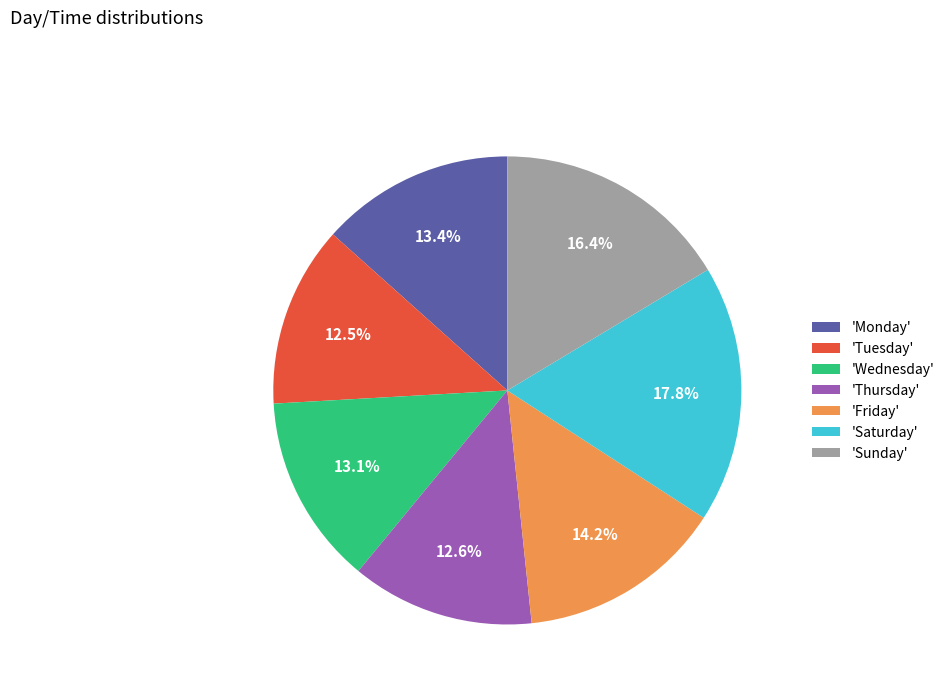

Is there any slice that represents more than half of the pie?

No